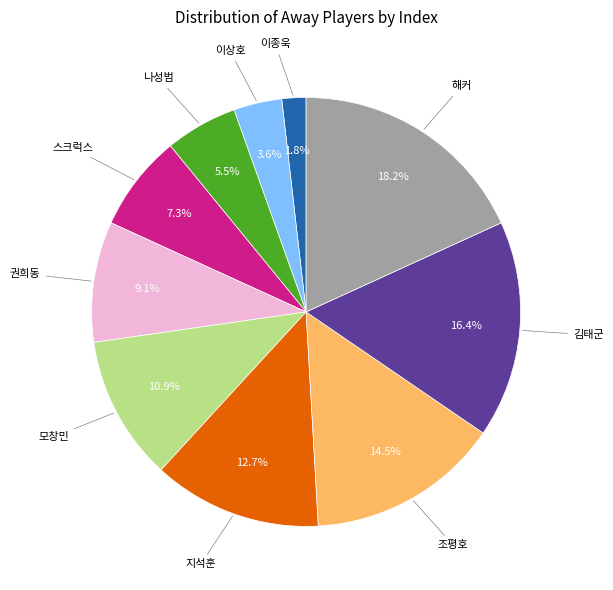

Is there a majority slice in this chart?

No